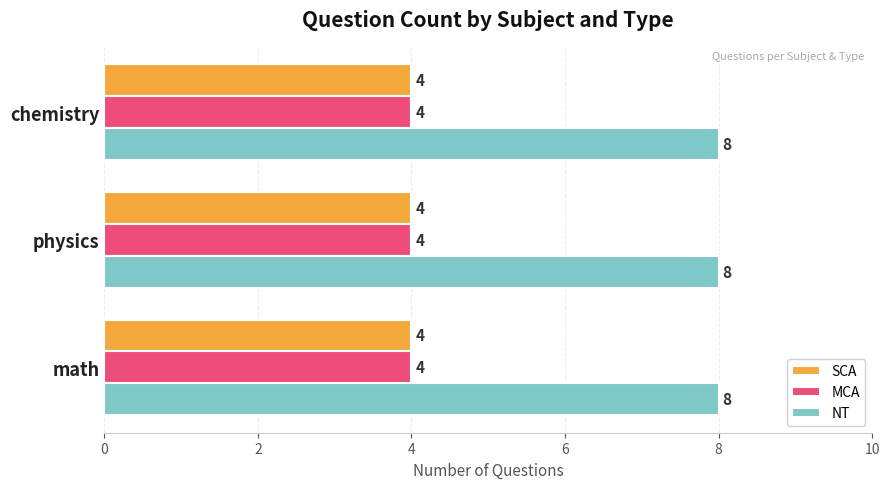

What are all the series names shown in the legend?

SCA, MCA, NT